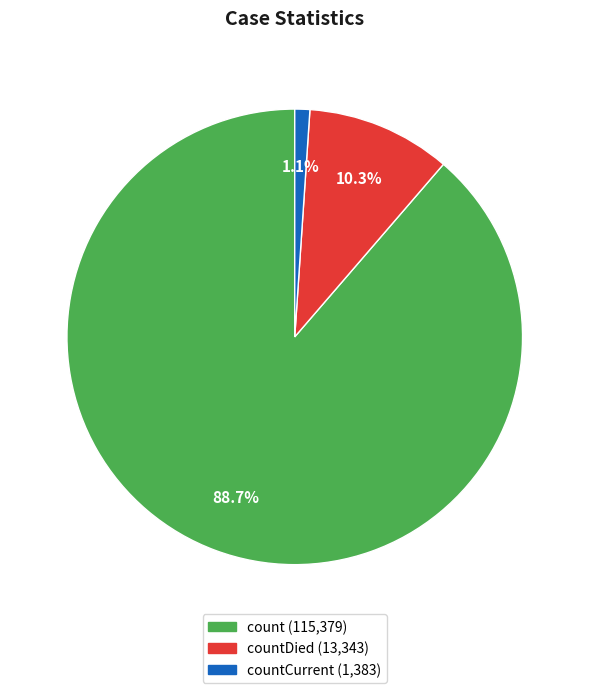

Is there any slice that represents more than half of the pie?

Yes